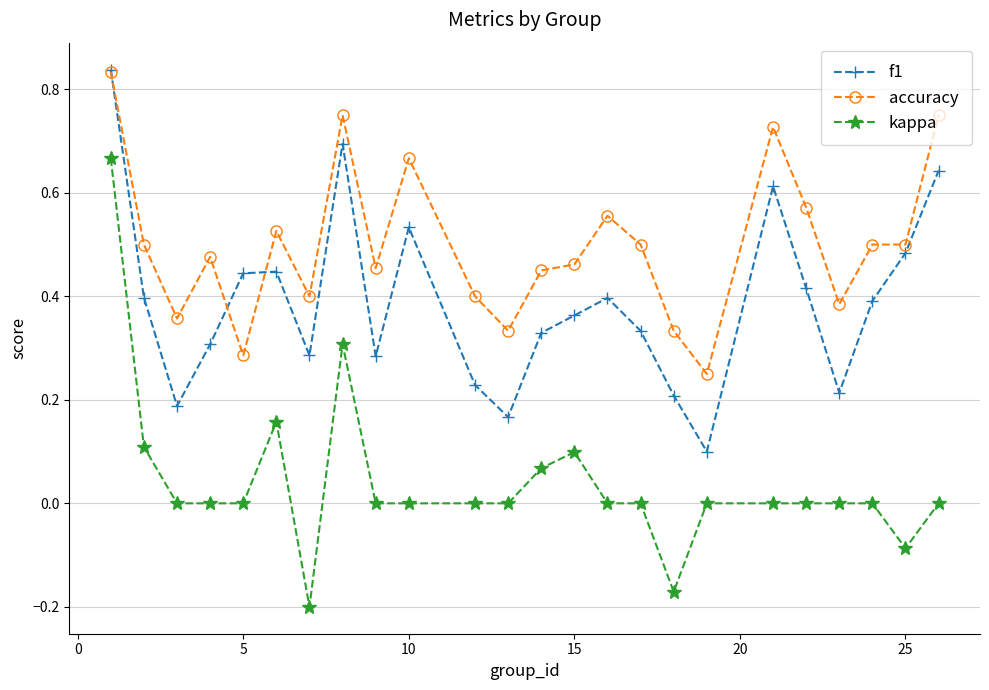

Does the chart have visible grid lines?

Yes